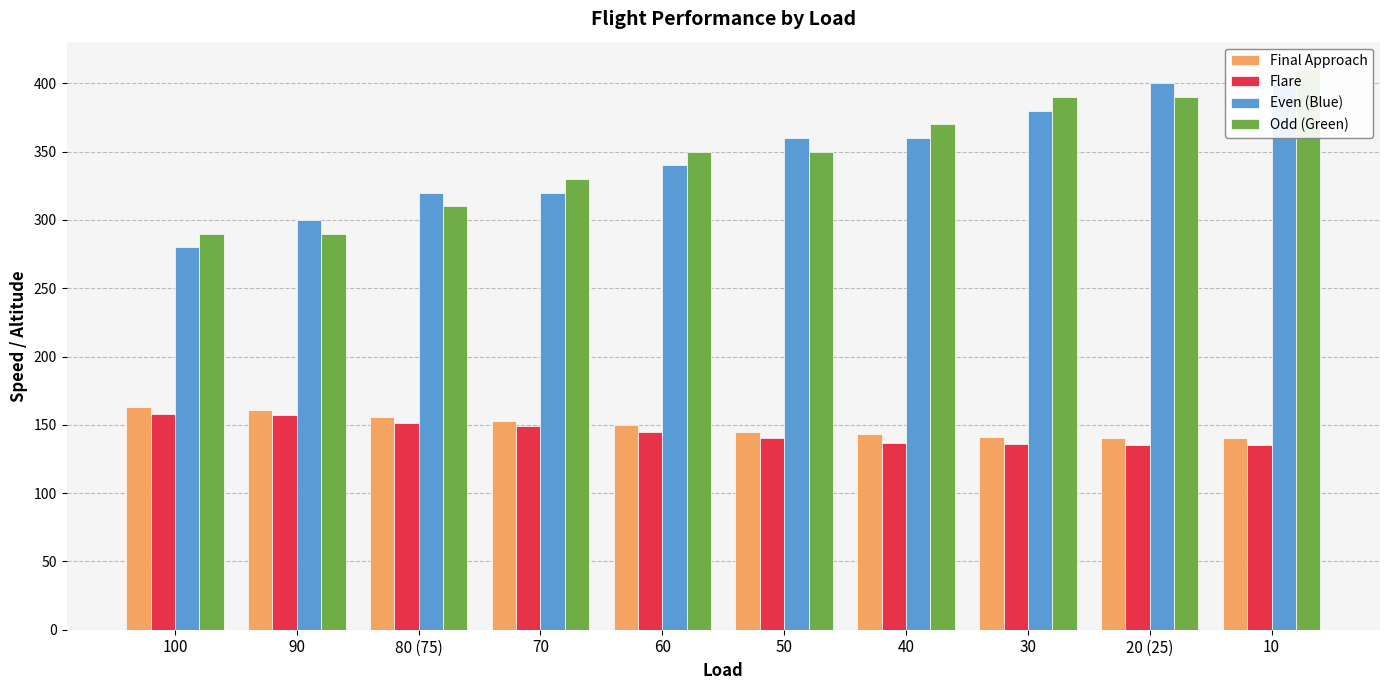

Reading left to right, transcribe all the data shown in this chart.

Final Approach: 100=163	90=161	80 (75)=156	70=153	60=150	50=145	40=143	30=141	20 (25)=140	10=140
Flare: 100=158	90=157	80 (75)=151	70=149	60=145	50=140	40=137	30=136	20 (25)=135	10=135
Even (Blue): 100=280	90=300	80 (75)=320	70=320	60=340	50=360	40=360	30=380	20 (25)=400	10=400
Odd (Green): 100=290	90=290	80 (75)=310	70=330	60=350	50=350	40=370	30=390	20 (25)=390	10=410